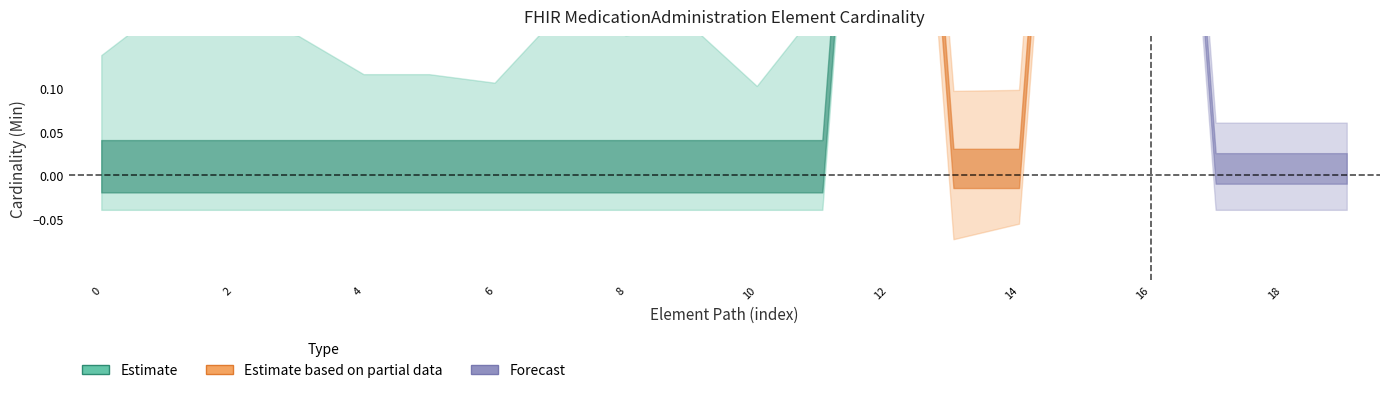

True or false: Min and Base Min cross at least once.

False